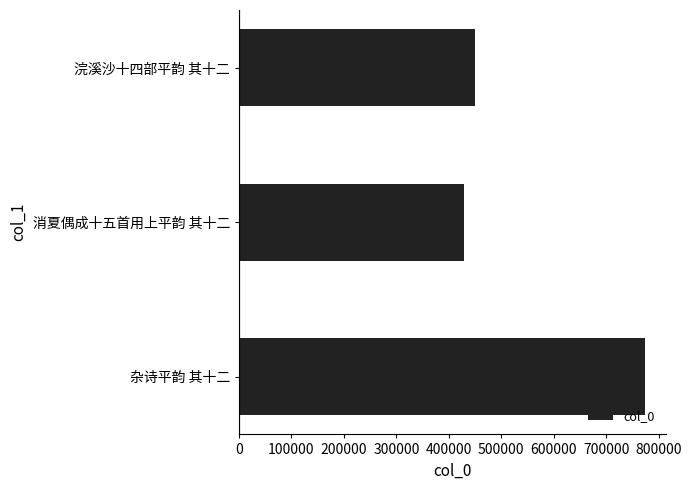

Between 消夏偶成十五首用上平韵 其十二 and 浣溪沙十四部平韵 其十二, which is larger?

浣溪沙十四部平韵 其十二